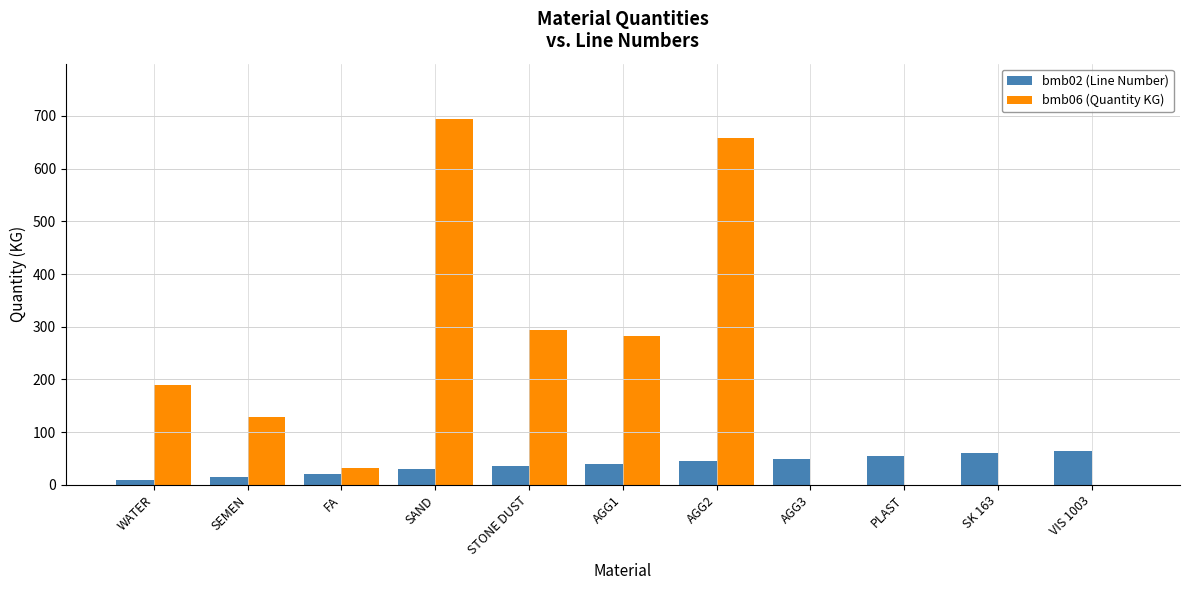

What is the total value across all series at AGG2?

703.0